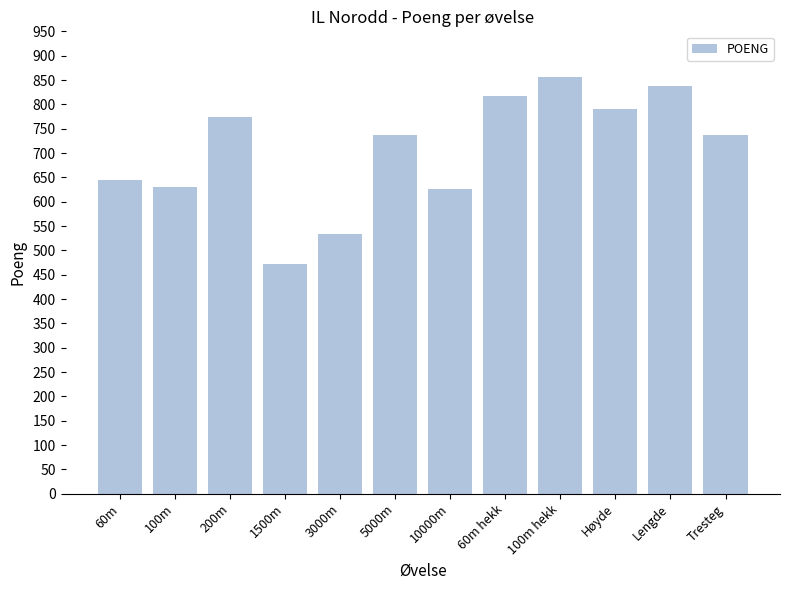

What is the maximum value shown in the chart?

856